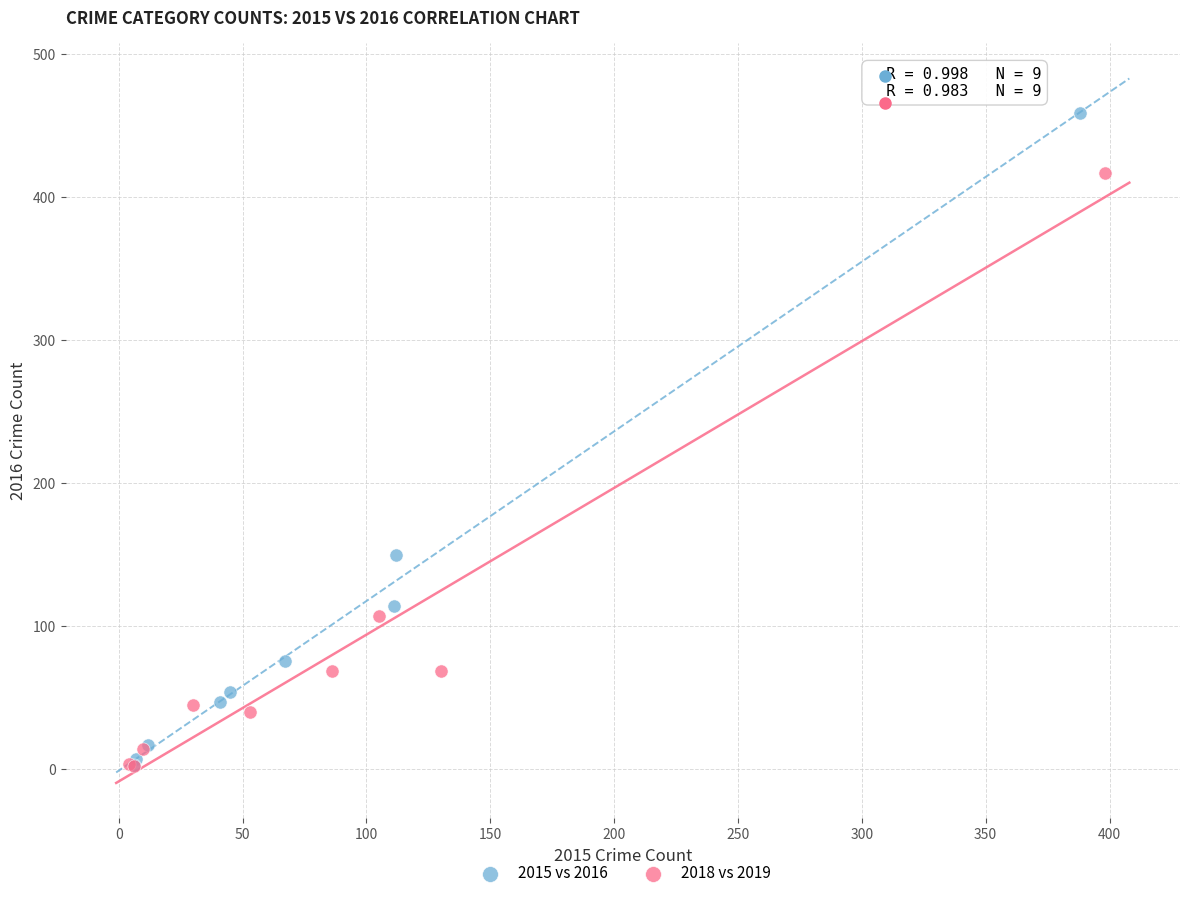

Which series has the largest Y range (max minus min)?

2015 vs 2016